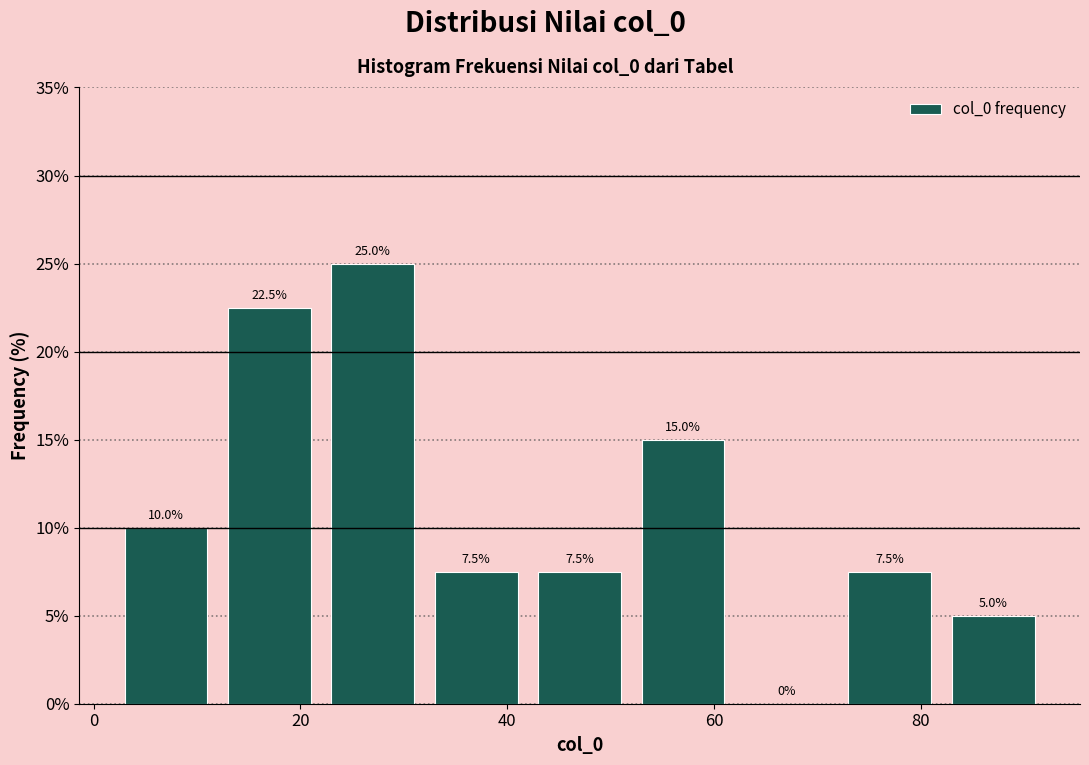

Reading left to right, transcribe this chart: for each bar, give the range it covers on the x-axis and its height.

2 to 12: 10.0
12 to 22: 22.5
22 to 32: 25.0
32 to 42: 7.5
42 to 52: 7.5
52 to 62: 15.0
62 to 72: 0.0
72 to 82: 7.5
82 to 92: 5.0